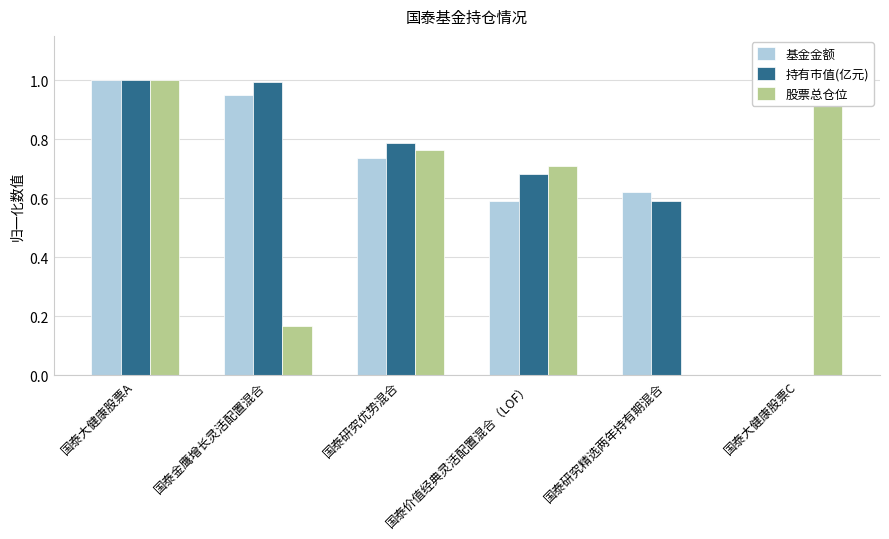

Where is 股票总仓位 nearest to the value 0?

国泰研究精选两年持有期混合